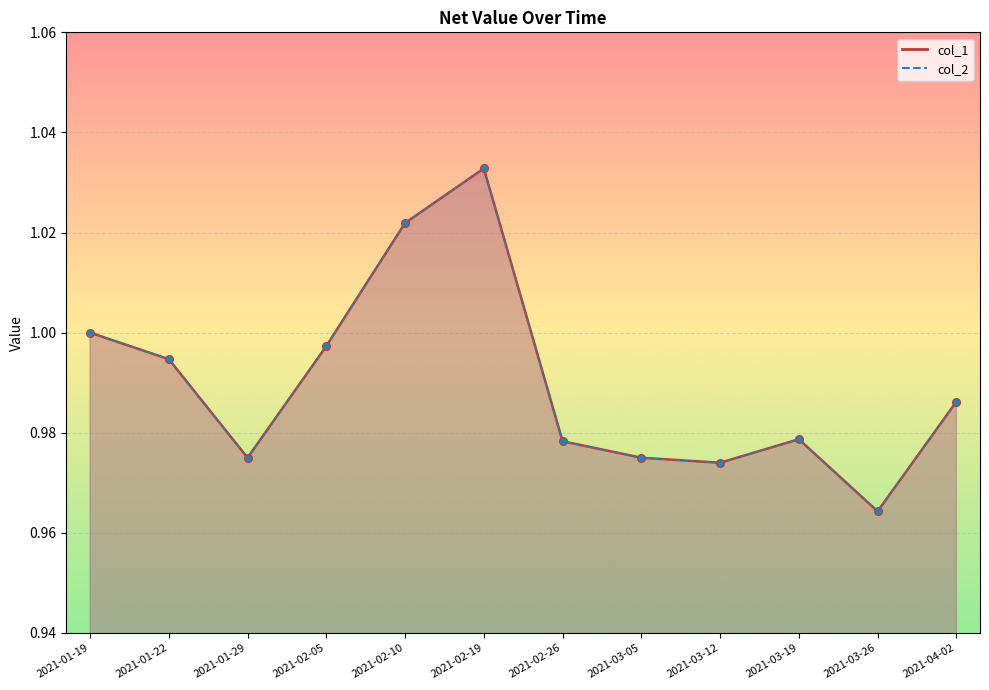

What are all the series names shown in the legend?

col_1, col_2